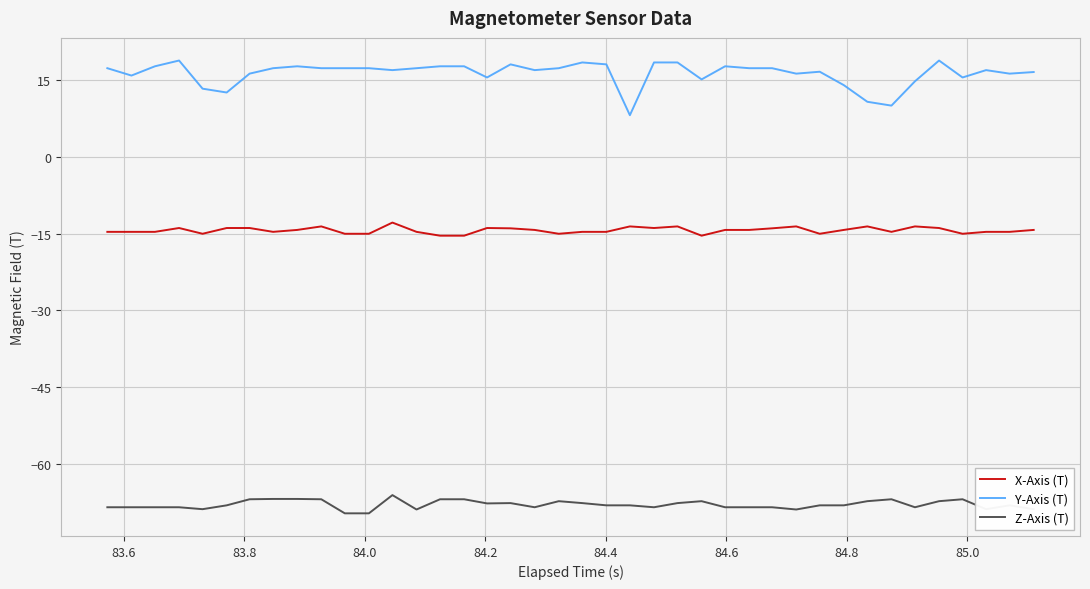

Rank the series by their average value, from lowest to highest.

Z-Axis (T), X-Axis (T), Y-Axis (T)